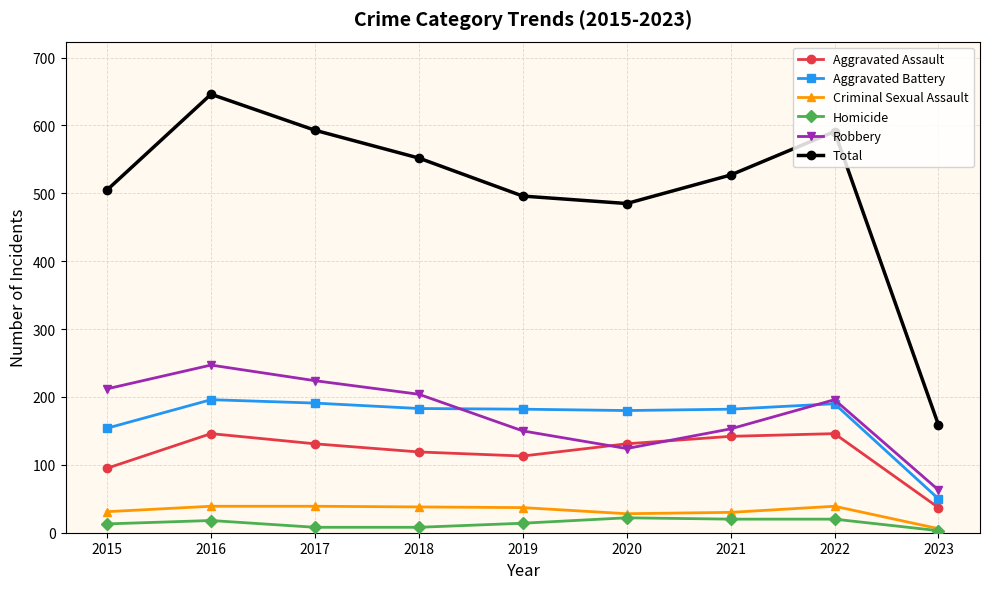

True or false: Aggravated Battery and Criminal Sexual Assault cross at least once.

False